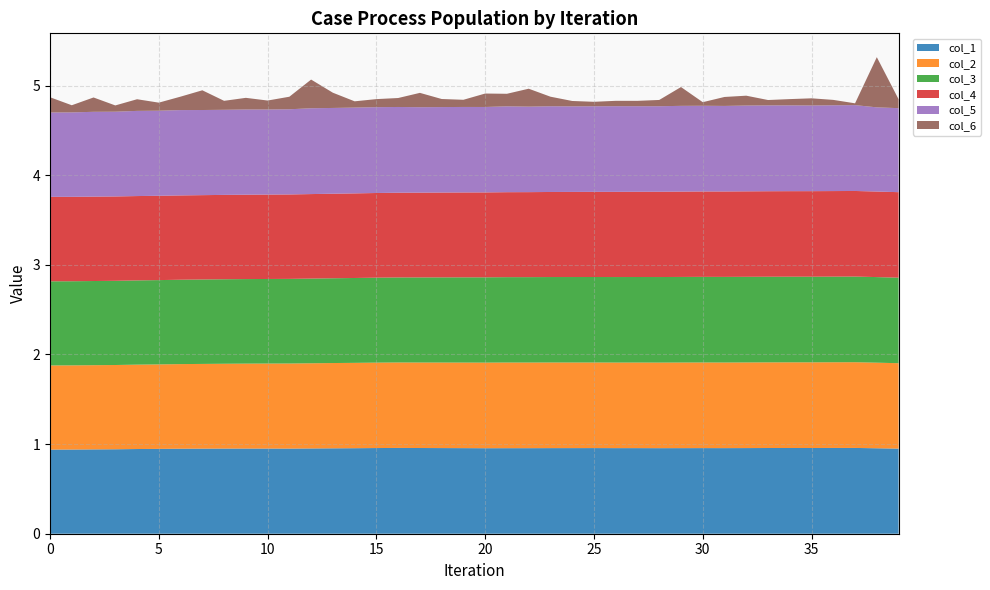

Reading left to right, what are all the values shown in this chart?

col_1: 0.9	0.9	0.9	0.9	0.9	0.9	0.9	0.9	1.0	1.0	1.0	0.9	1.0	1.0	1.0	1.0	1.0	1.0	1.0	1.0	1.0	1.0	1.0	1.0	1.0	1.0	1.0	1.0	1.0	1.0	1.0	1.0	1.0	1.0	1.0	1.0	1.0	1.0	1.0	0.9
col_2: 0.9	0.9	0.9	0.9	0.9	0.9	0.9	0.9	0.9	0.9	0.9	0.9	1.0	1.0	1.0	1.0	1.0	1.0	1.0	1.0	1.0	1.0	1.0	1.0	1.0	1.0	1.0	1.0	1.0	1.0	1.0	1.0	1.0	1.0	1.0	1.0	1.0	1.0	1.0	1.0
col_3: 0.9	0.9	0.9	0.9	0.9	0.9	0.9	0.9	0.9	0.9	0.9	0.9	0.9	0.9	0.9	0.9	0.9	0.9	1.0	1.0	1.0	1.0	1.0	1.0	1.0	1.0	1.0	1.0	1.0	1.0	1.0	1.0	1.0	1.0	1.0	1.0	1.0	1.0	1.0	1.0
col_4: 0.9	0.9	0.9	0.9	0.9	0.9	0.9	0.9	0.9	0.9	0.9	0.9	0.9	0.9	0.9	0.9	0.9	0.9	0.9	0.9	0.9	0.9	0.9	0.9	0.9	1.0	1.0	1.0	1.0	1.0	1.0	1.0	1.0	1.0	1.0	1.0	1.0	1.0	1.0	1.0
col_5: 0.9	0.9	0.9	0.9	1.0	0.9	1.0	0.9	0.9	1.0	0.9	1.0	1.0	1.0	1.0	1.0	1.0	1.0	1.0	1.0	1.0	1.0	1.0	1.0	1.0	1.0	1.0	1.0	1.0	1.0	1.0	1.0	1.0	1.0	1.0	1.0	1.0	1.0	0.9	0.9
col_6: 0.2	0.1	0.2	0.1	0.1	0.1	0.1	0.2	0.1	0.1	0.1	0.1	0.3	0.2	0.1	0.1	0.1	0.2	0.1	0.1	0.1	0.1	0.2	0.1	0.1	0.1	0.1	0.1	0.1	0.2	0.0	0.1	0.1	0.1	0.1	0.1	0.1	0.0	0.6	0.1